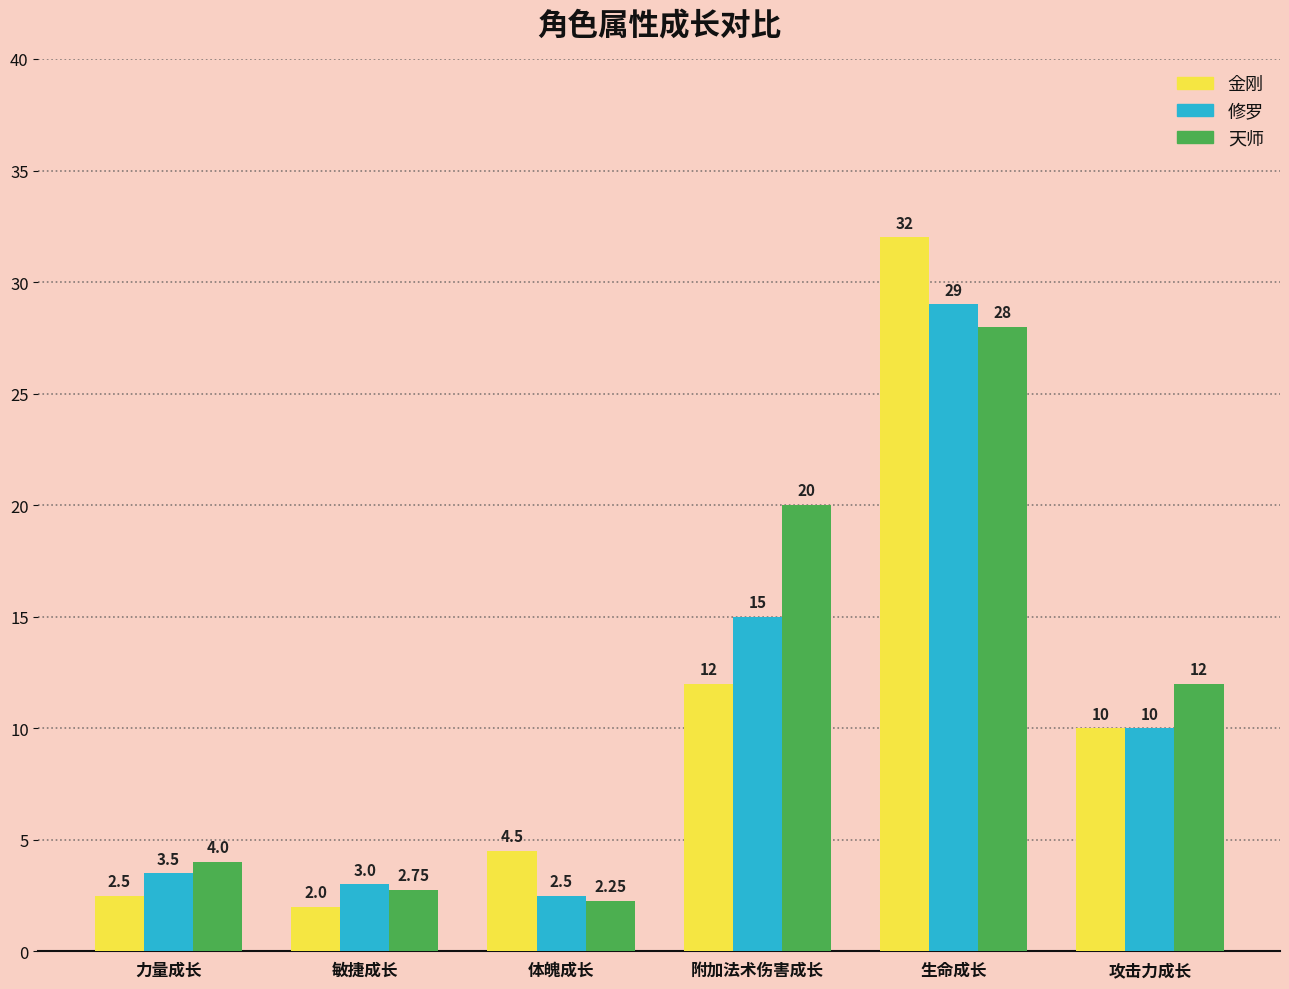

True or false: 天师 has a value of 20.0 at 附加法术伤害成长.

True